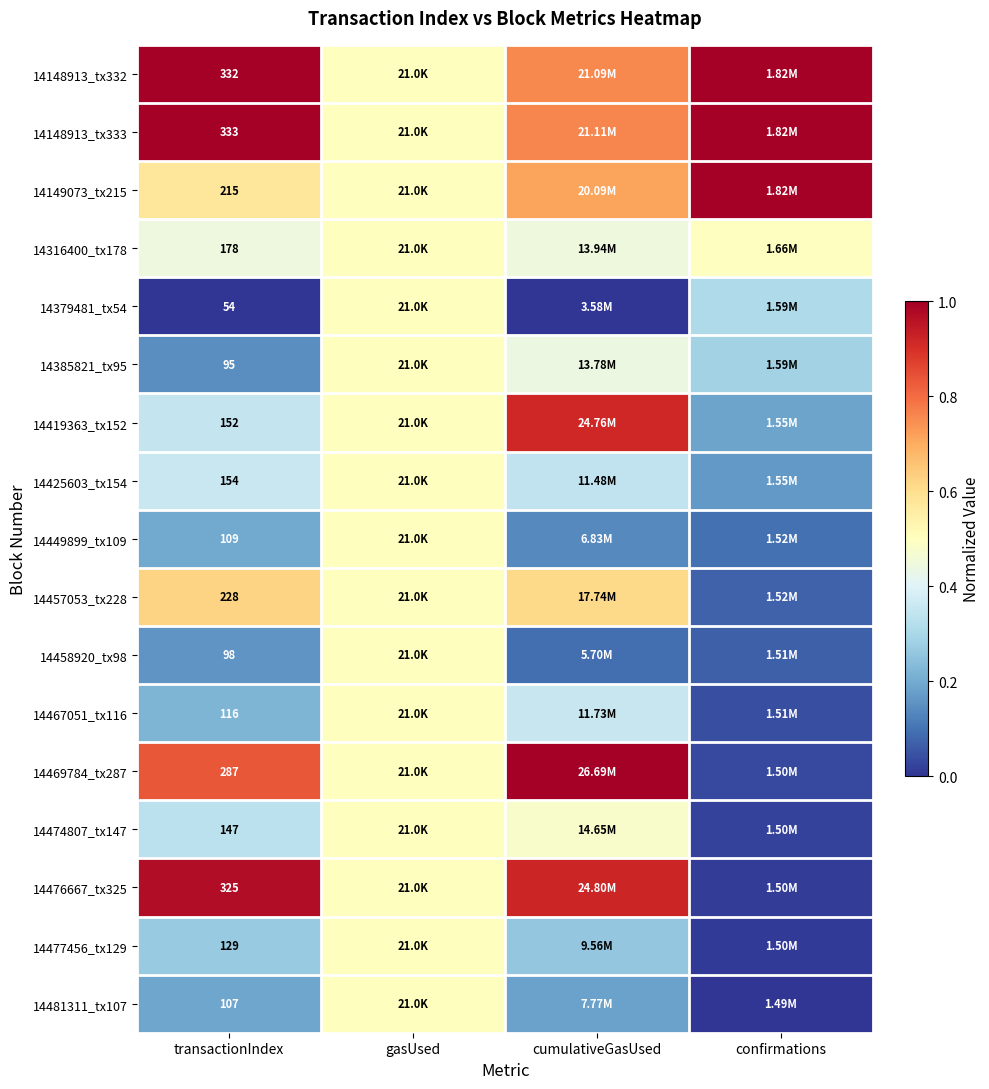

What is the approximate value of 14316400_tx178 at cumulativeGasUsed?

0.4